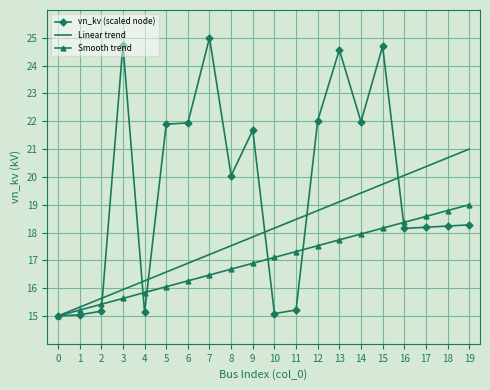

What is the spread (max minus min) of values at 17?

2.2